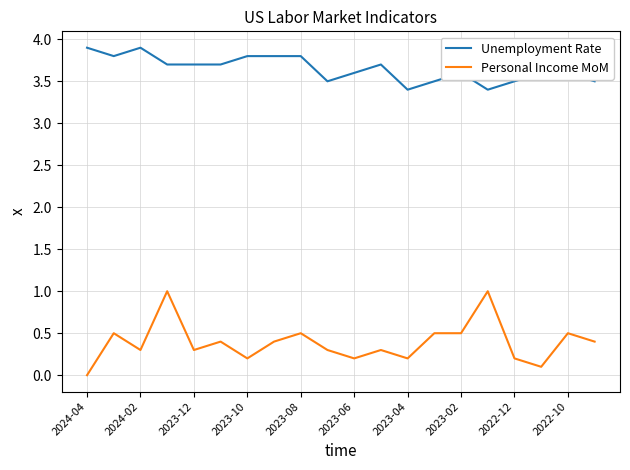

True or false: Personal Income MoM and Unemployment Rate intersect in this chart.

False